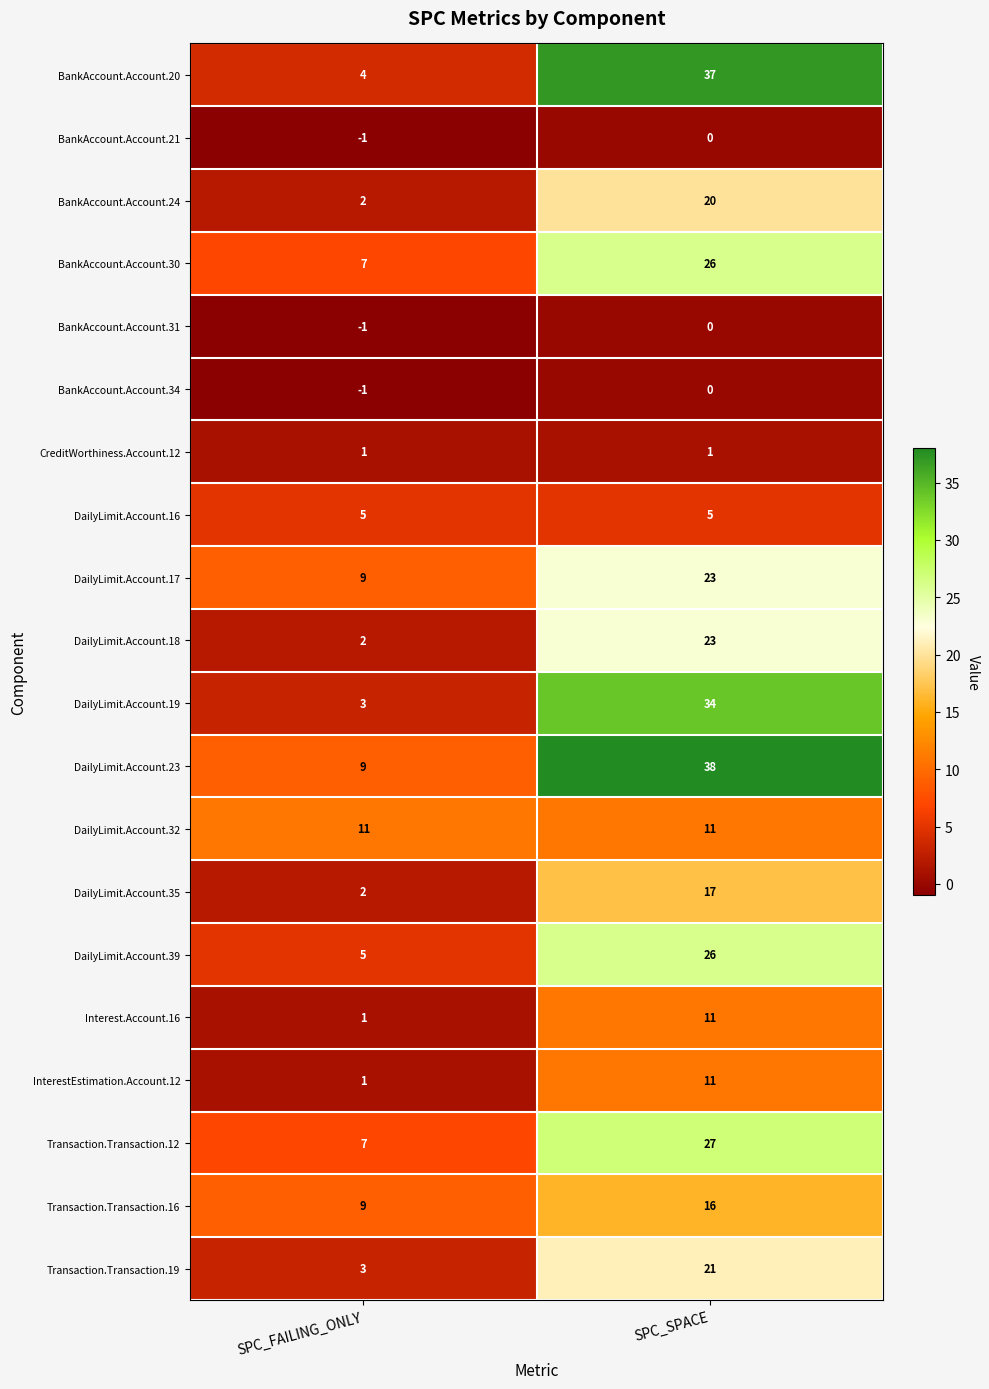

What is the difference between the maximum and minimum values in the DailyLimit.Account.35 series?

15